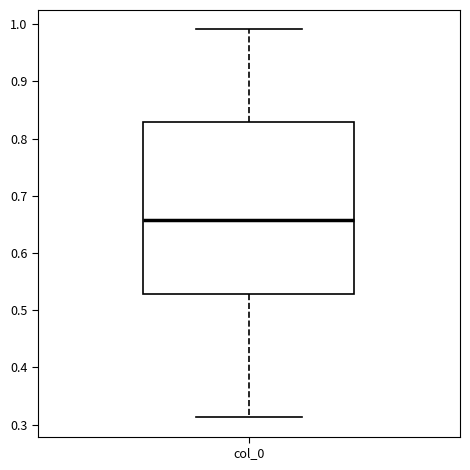

Where does the lower whisker of the box for col_0 end on the y-axis? The values are not printed on the chart, so give them approximately, as read against the axis.

0.31